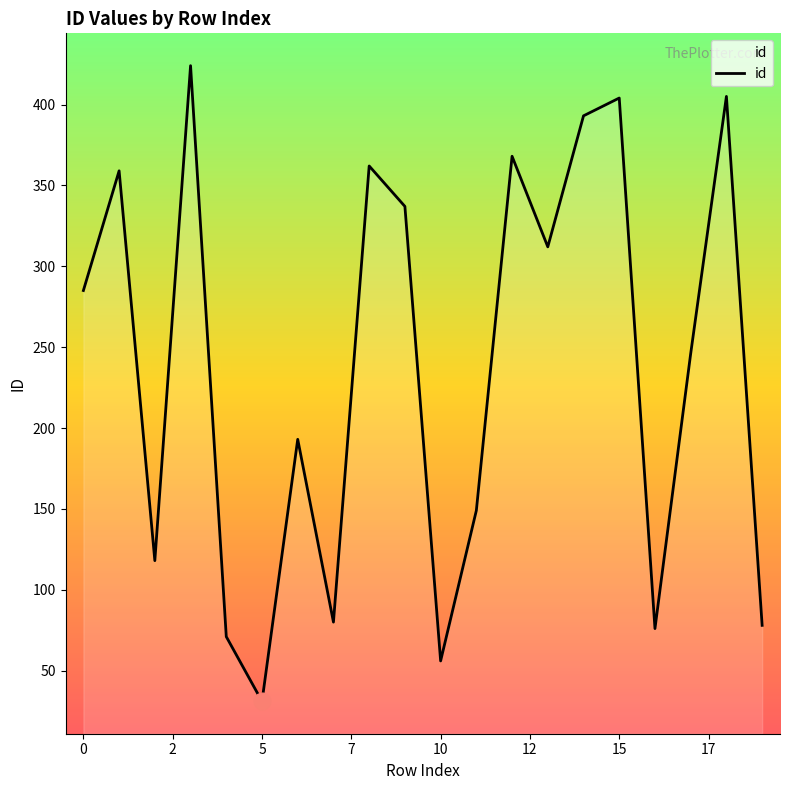

What is the smallest value displayed?

31